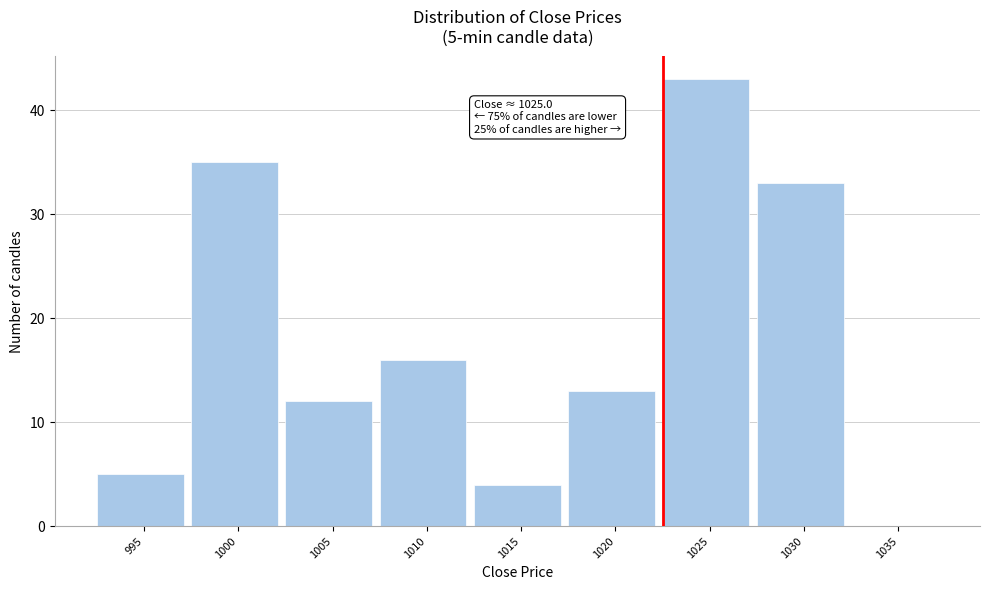

Reading left to right, transcribe all the data shown in this chart.

995=5	1000=35	1005=12	1010=16	1015=4	1020=13	1025=43	1030=33	1035=0